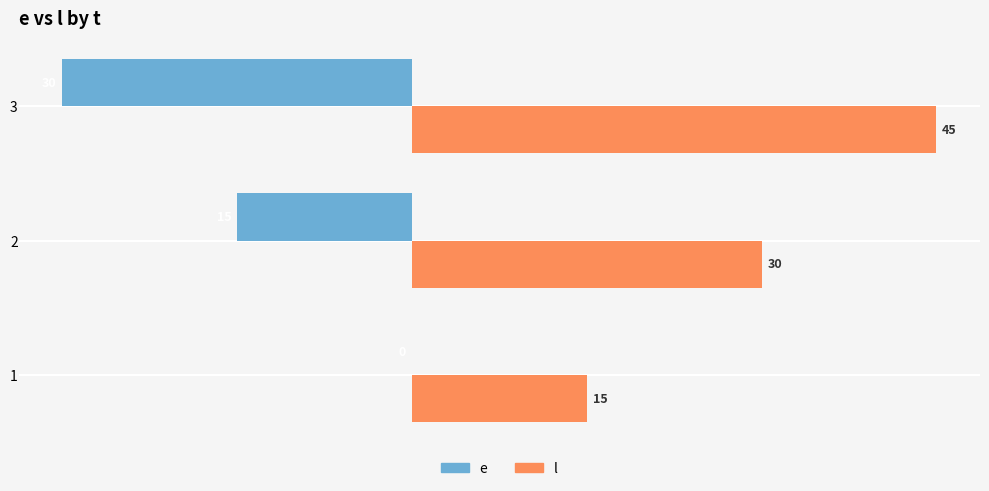

Where is l nearest to the value 30?

2